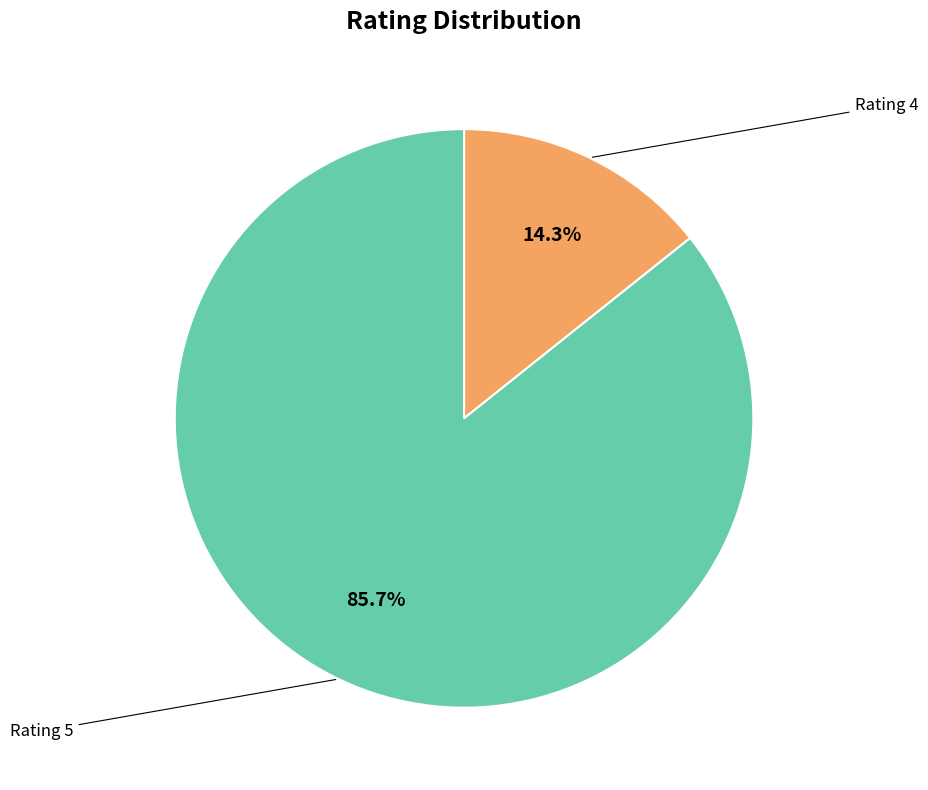

Does any single category account for the majority?

Yes